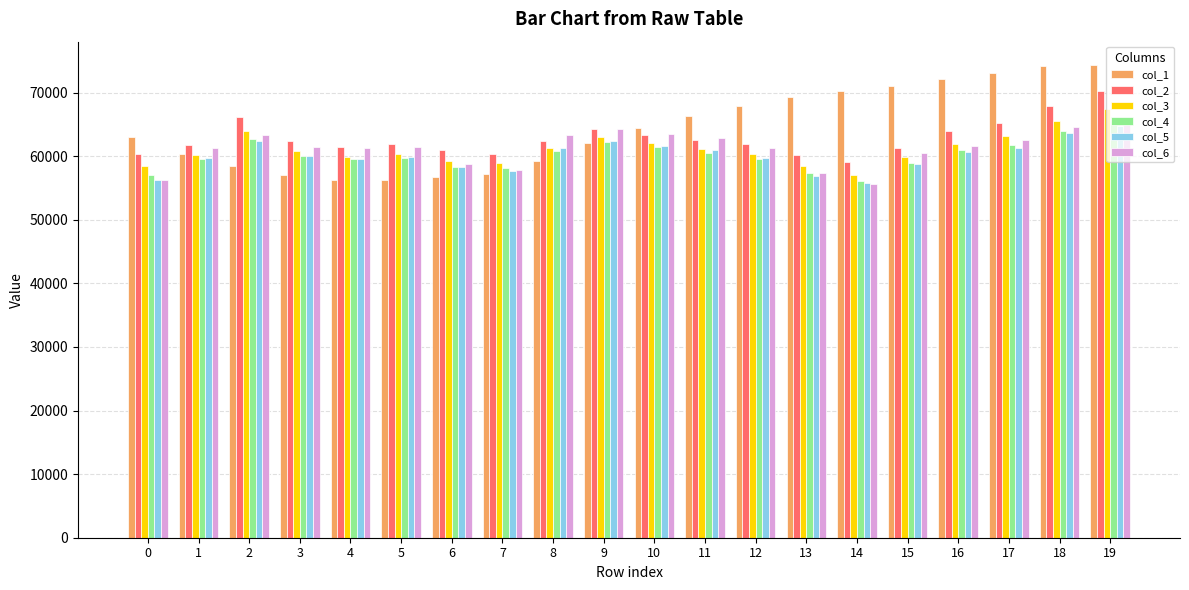

Is the value of col_3 at 4 greater than the value of col_4 at 15?

Yes